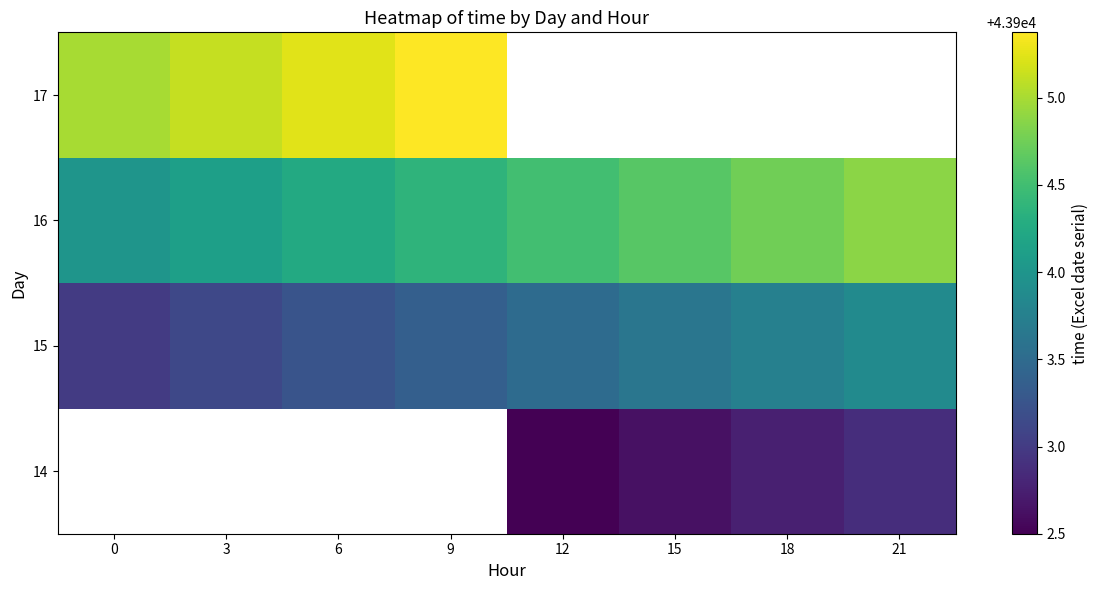

What is the lowest value of the 16 series?

43904.0